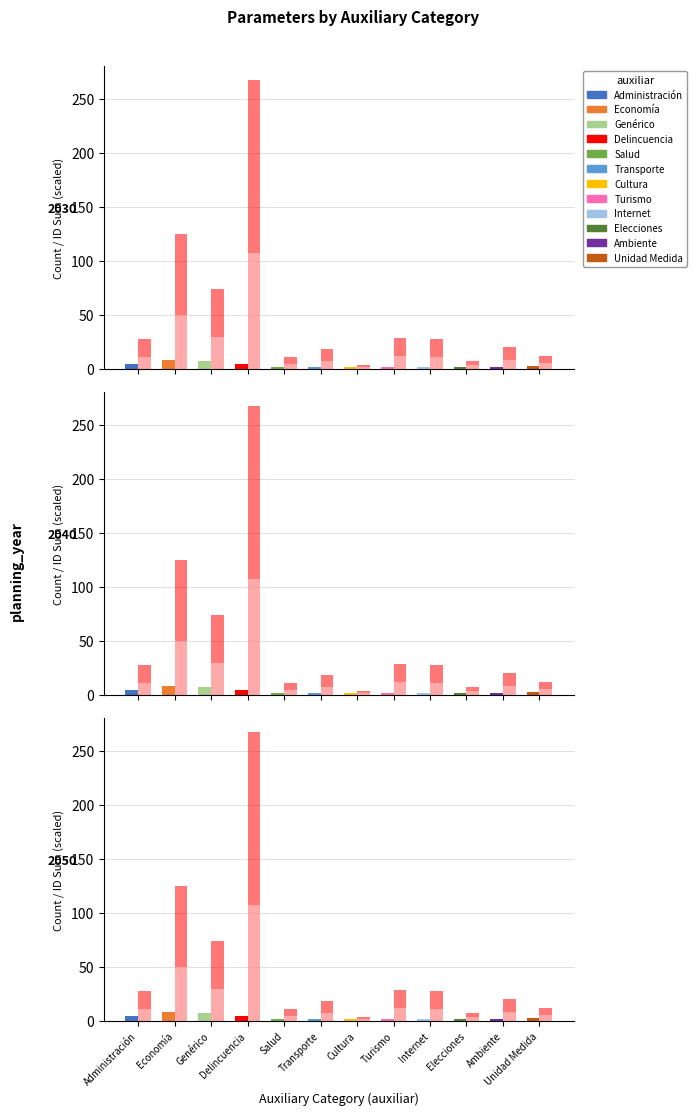

At how many categories does at least one series exceed 64?

2